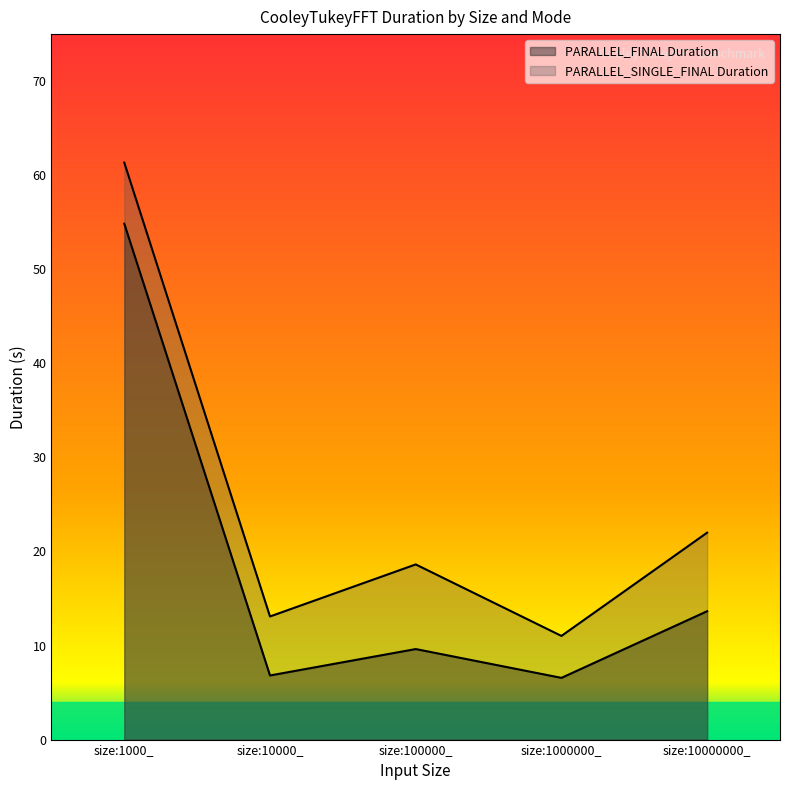

What is the lowest value of the PARALLEL_SINGLE_FINAL Duration series?

11.0